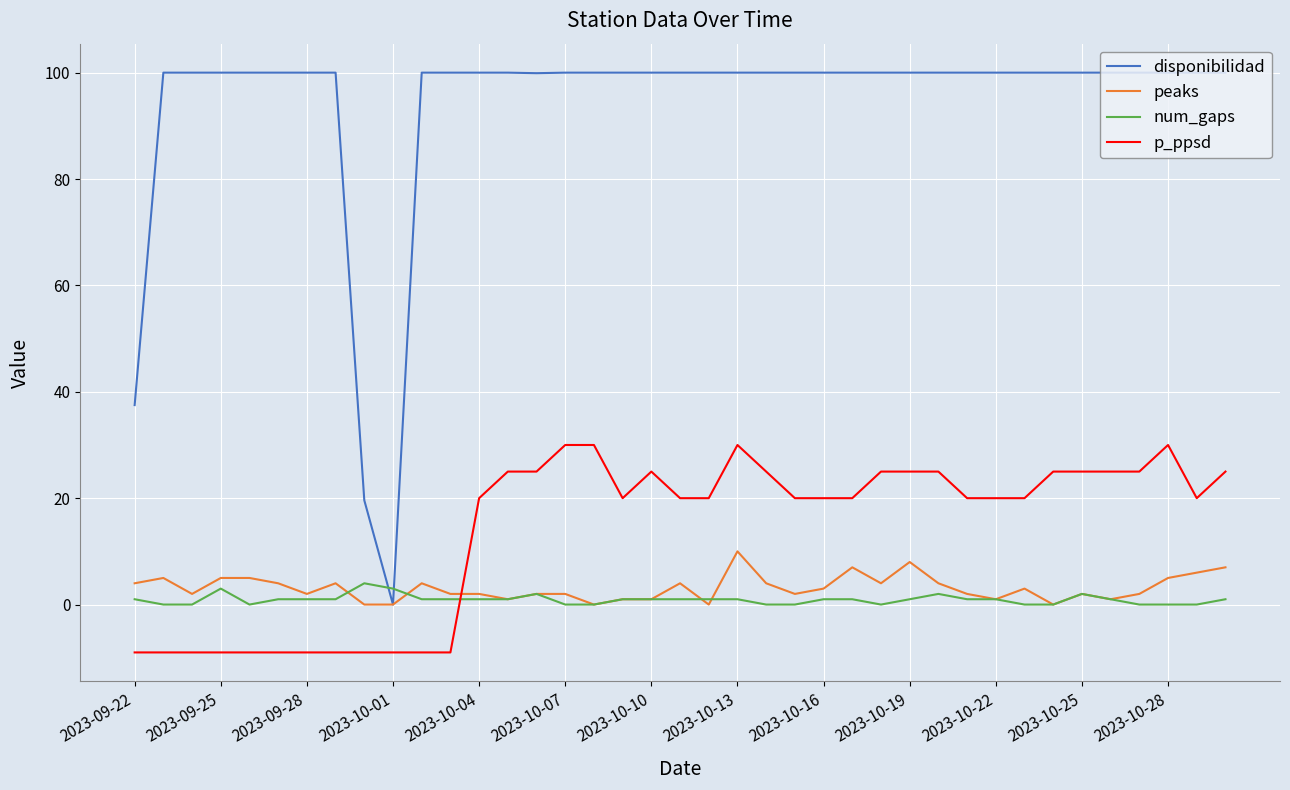

What are all the series names shown in the legend?

disponibilidad, peaks, num_gaps, p_ppsd